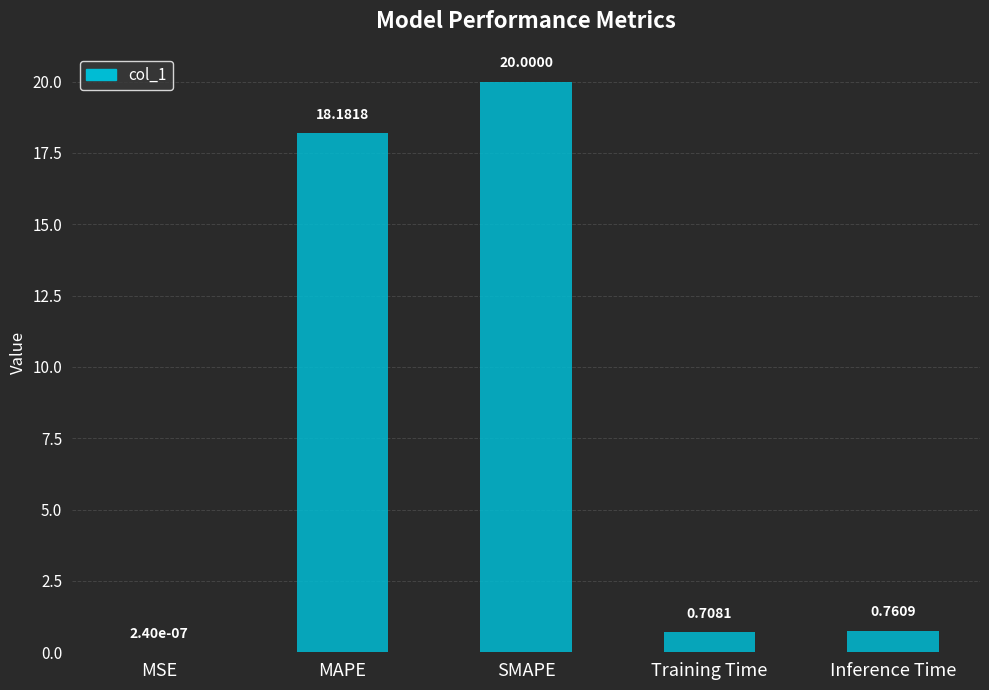

Where is the data nearest to the value 10?

MAPE